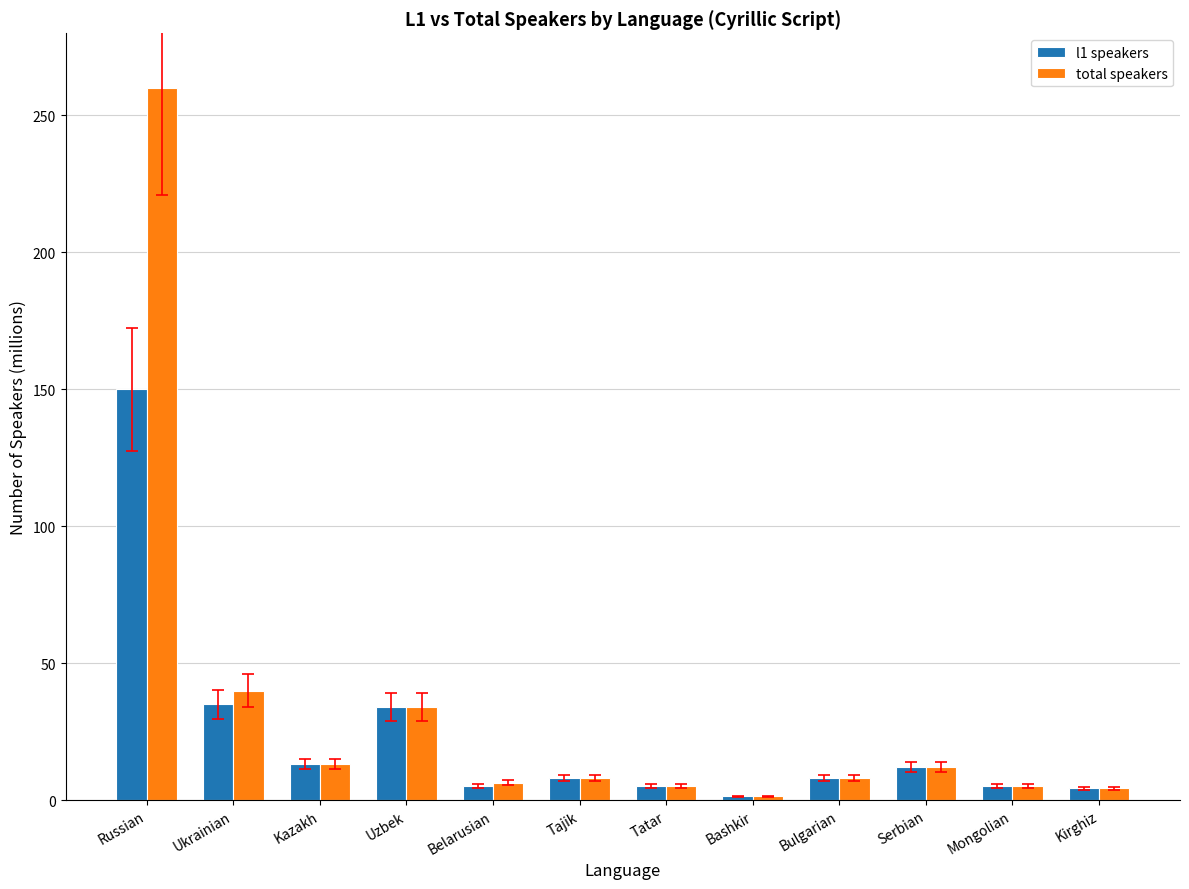

At which category is the sum across all series the highest?

Russian